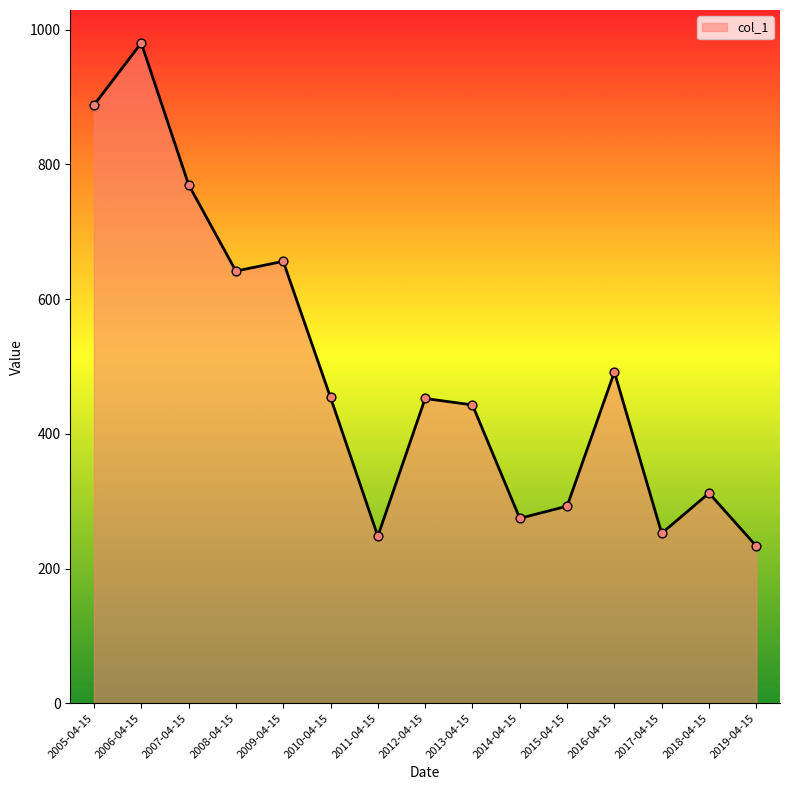

Between 2018-04-15 and 2012-04-15, which is larger?

2012-04-15